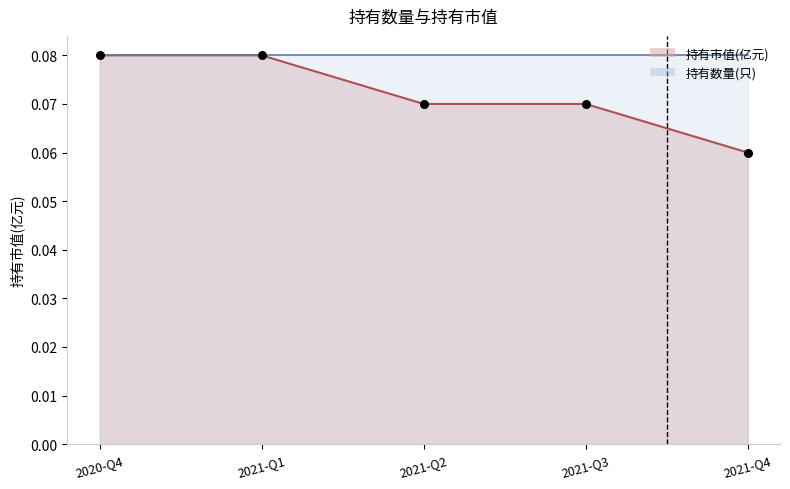

Which has a higher value, 2020-Q4 or 2021-Q3?

2020-Q4